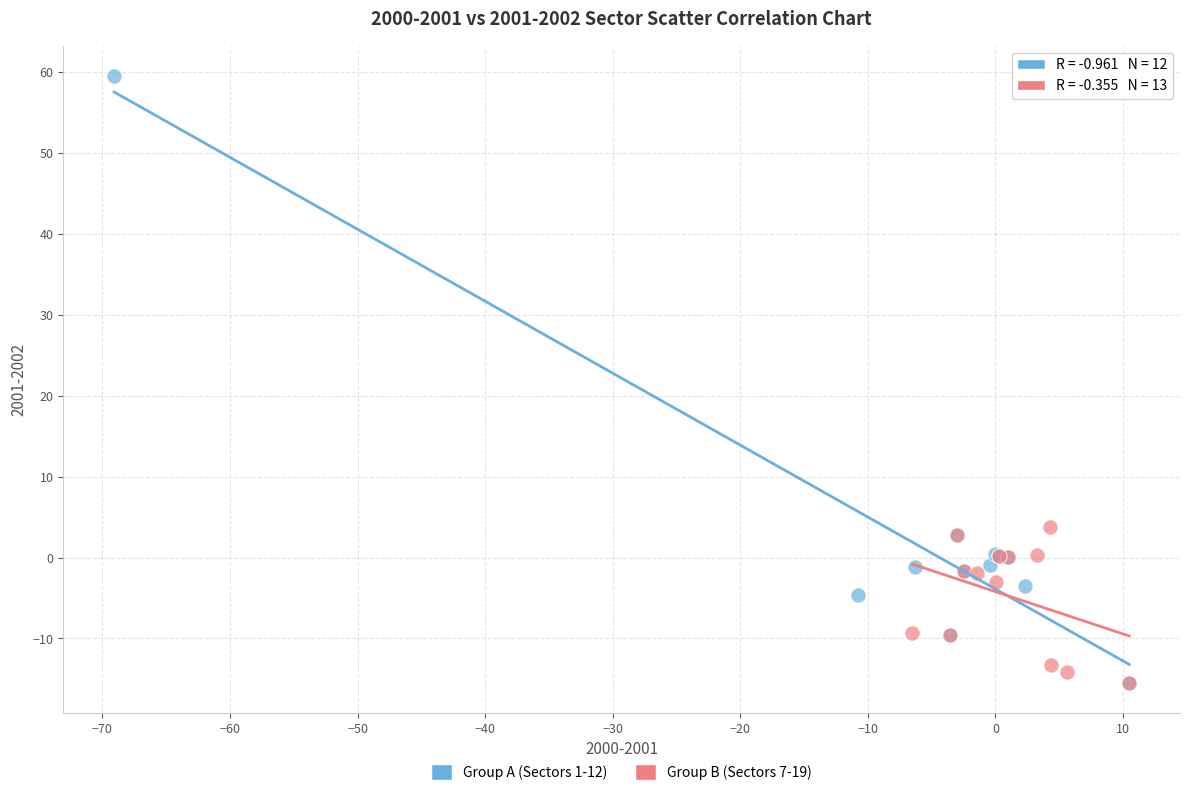

What are all the series names shown in the legend?

Group A (Sectors 1-12), Group B (Sectors 7-19)